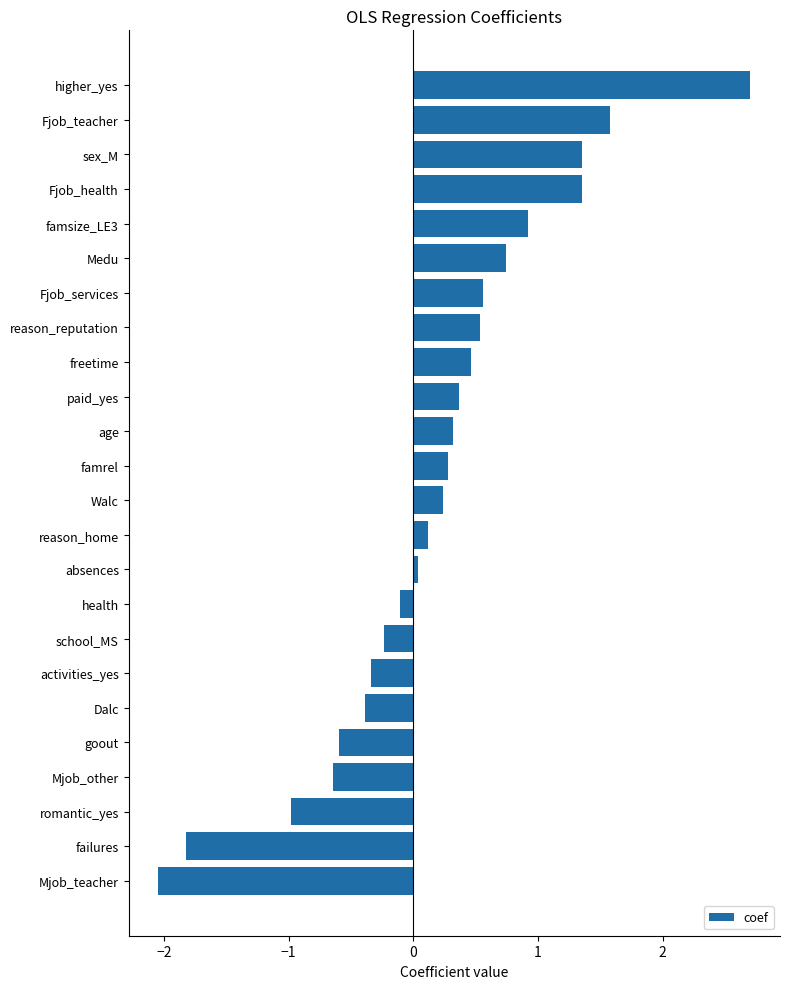

What is the smallest value displayed?

-2.0